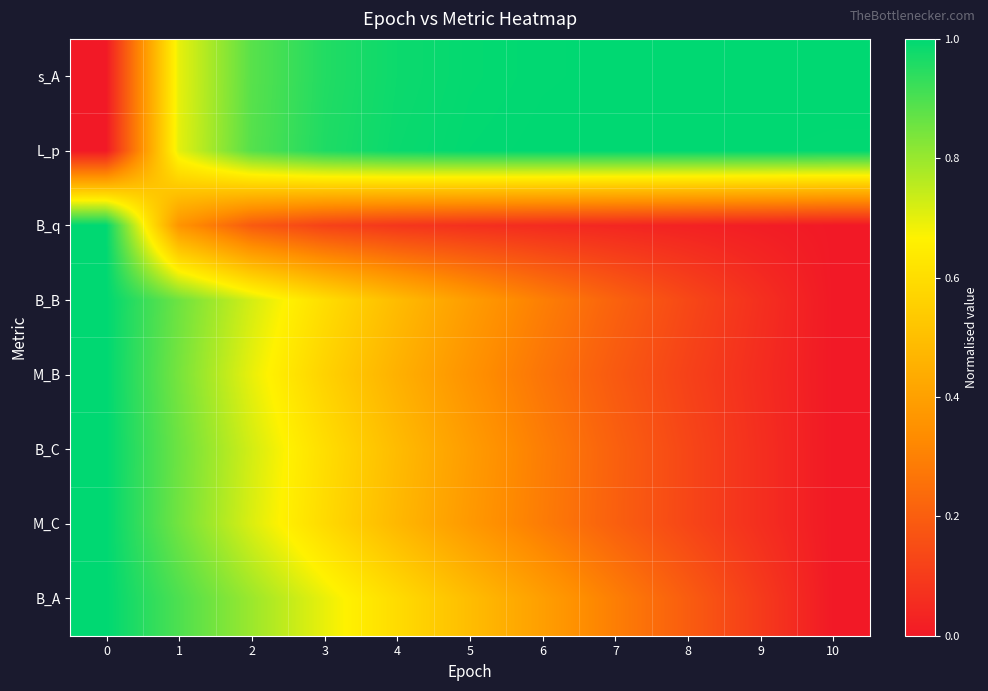

Which series has the largest total across all categories?

L_p